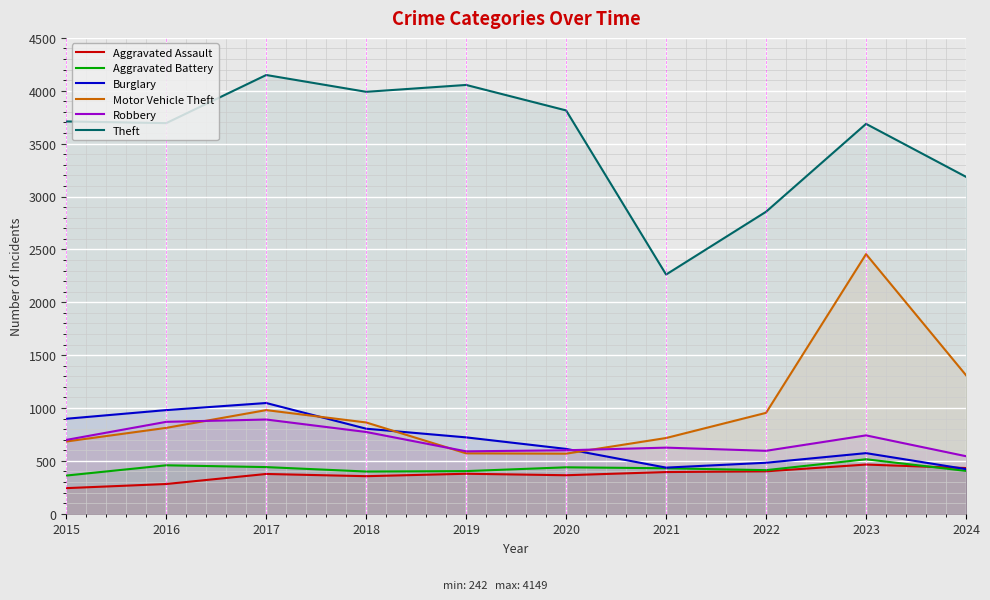

What is the smallest value displayed?

242